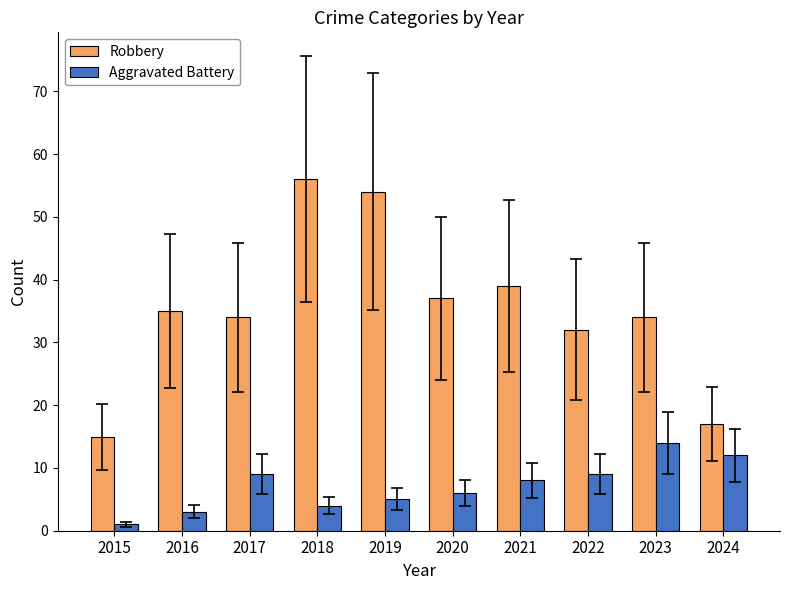

Reading left to right, extract all data points from this chart.

Robbery: 15	35	34	56	54	37	39	32	34	17
Aggravated Battery: 1	3	9	4	5	6	8	9	14	12